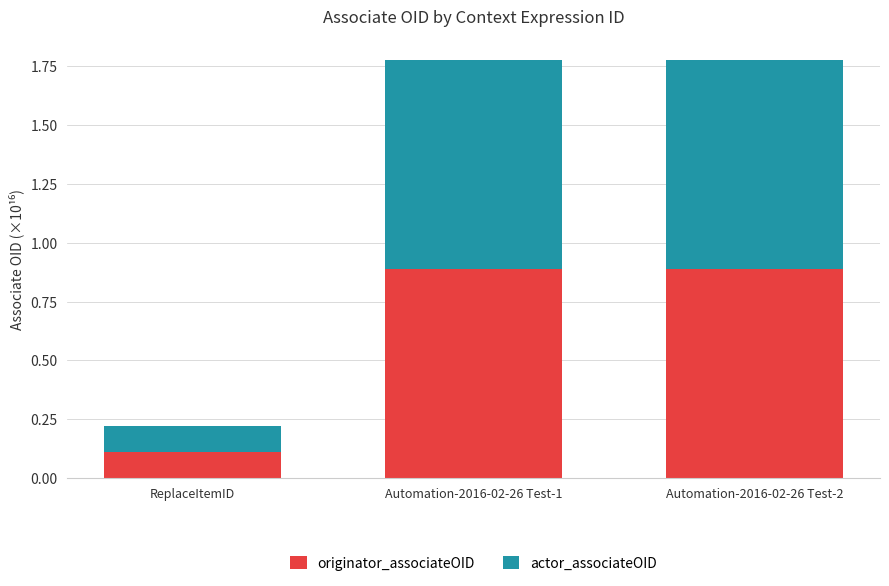

At which label does originator_associateOID reach its minimum?

ReplaceItemID